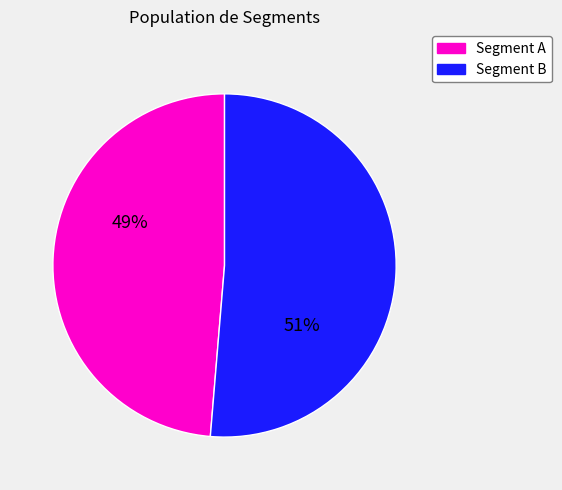

Between Segment B and Segment A, which is larger?

Segment B